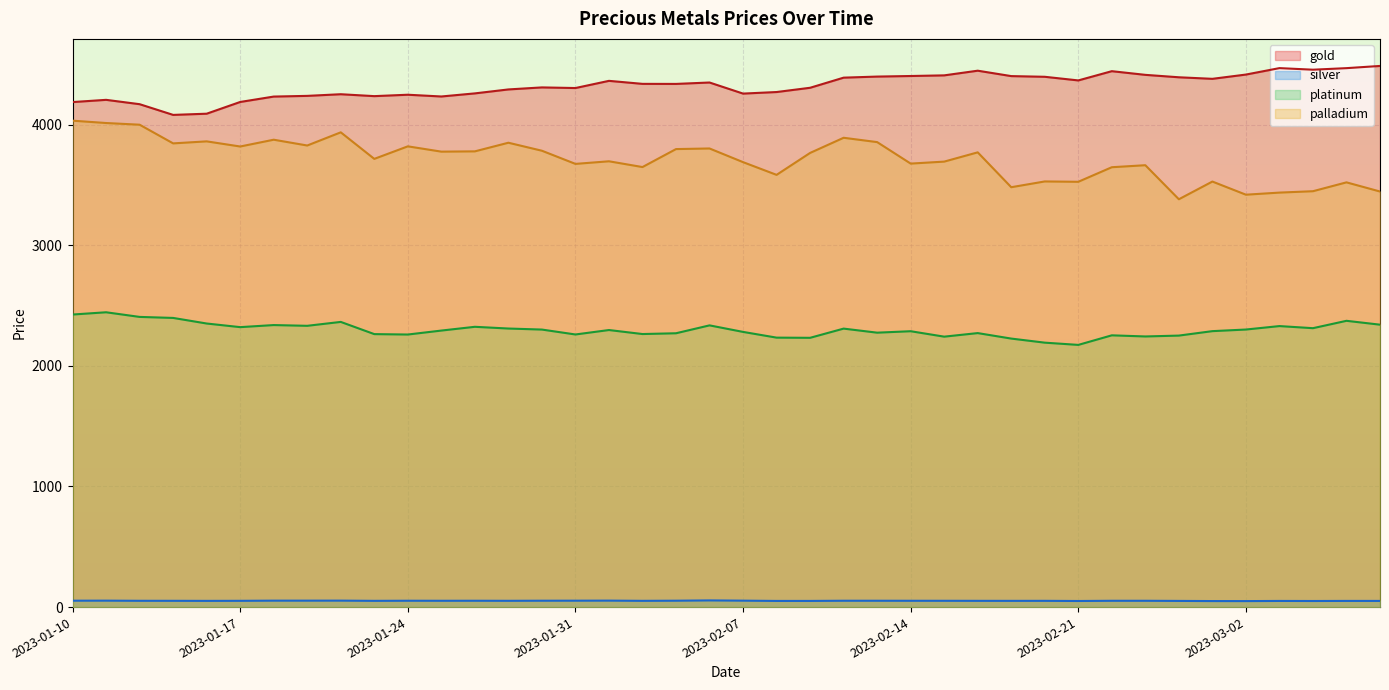

What is the difference between the maximum and minimum values in the palladium series?

651.5